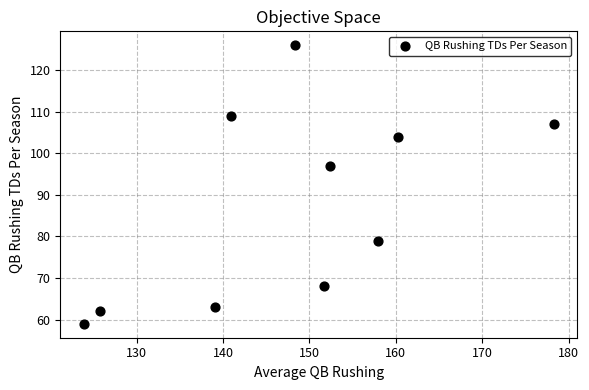

What is the average Y value?

87